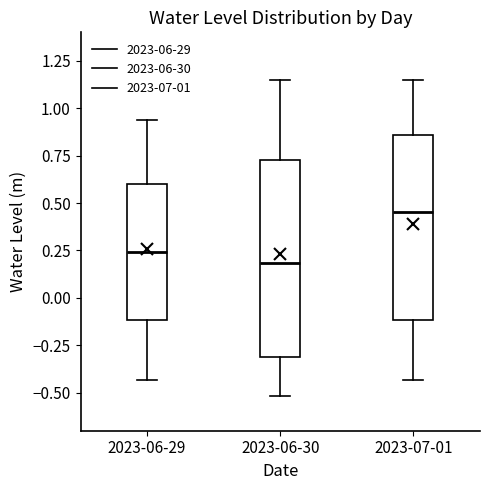

Reading left to right, transcribe this box plot: for each box, give where its median line is, the range the box spans, and where its two whiskers end, as read against the y-axis. The values are not printed on the chart, so give them approximately, as read against the axis.

2023-06-29: median 0.25, box -0.10 to 0.60, whiskers -0.45 to 0.95
2023-06-30: median 0.20, box -0.30 to 0.75, whiskers -0.50 to 1.15
2023-07-01: median 0.45, box -0.10 to 0.85, whiskers -0.45 to 1.15